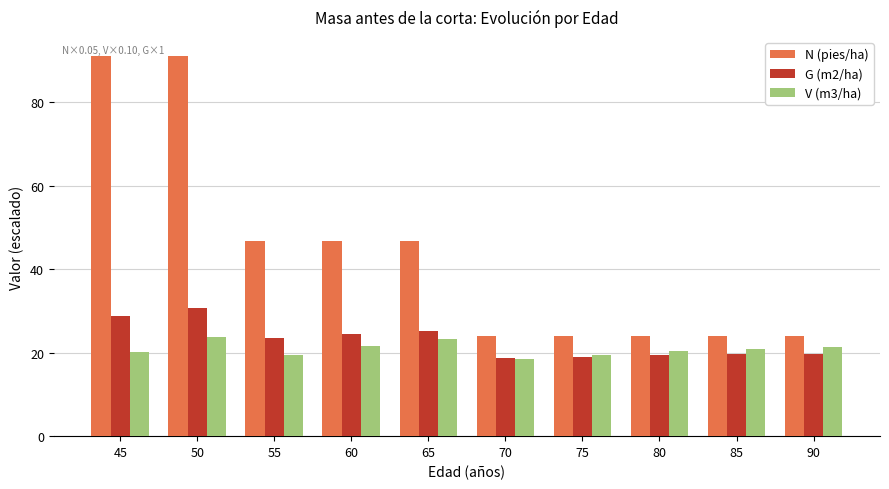

What is the value of the N (pies/ha) bar at the 10th from the left?

24.0